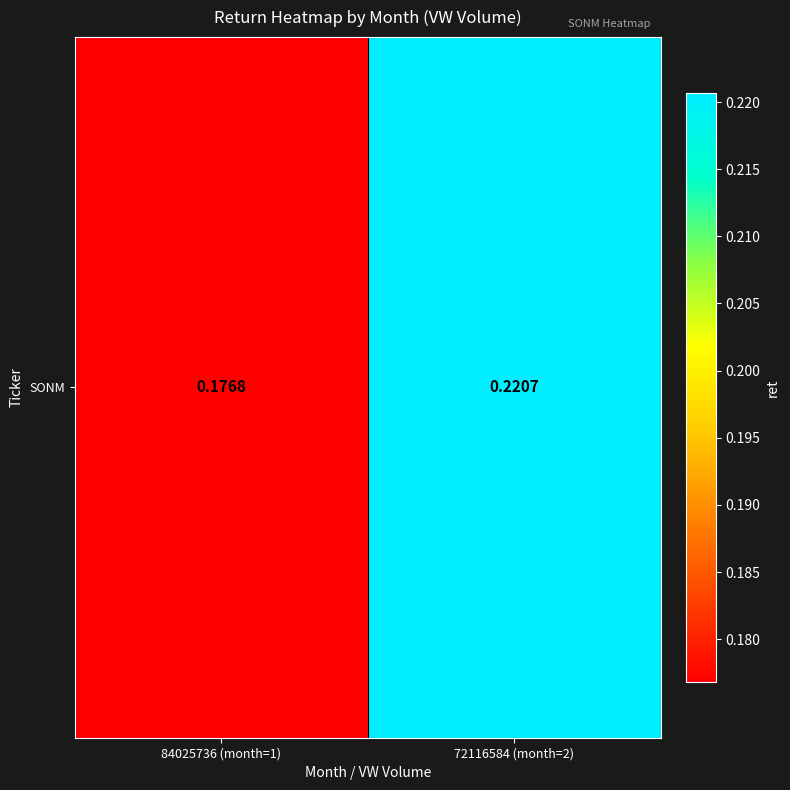

Rank the categories by value from lowest to highest.

84025736 (month=1), 72116584 (month=2)